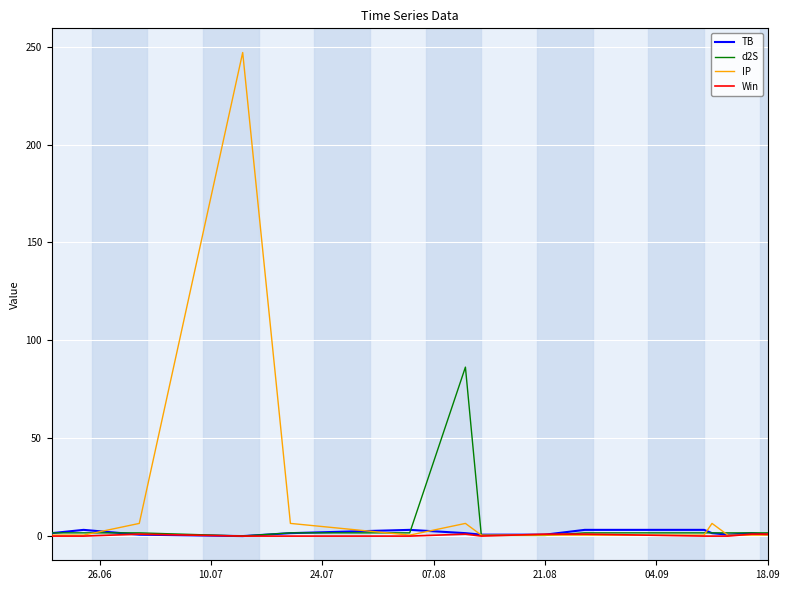

What is the highest value of the IP series?

247.0